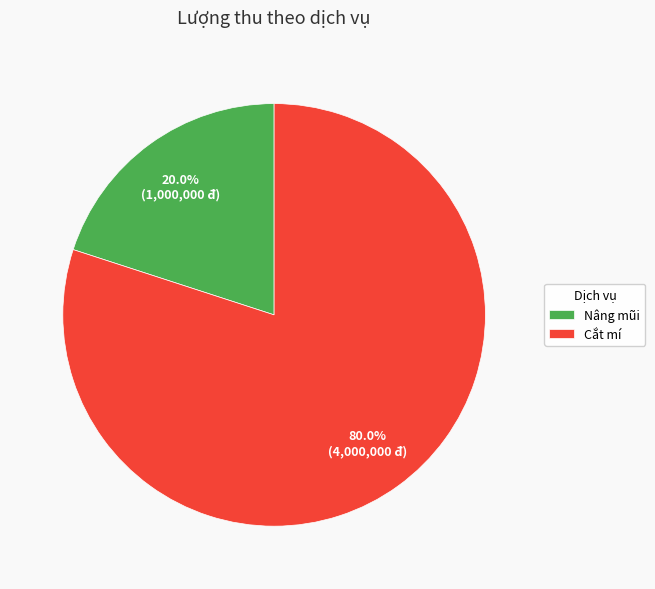

To the nearest percent, what portion does Cắt mí represent?

80%